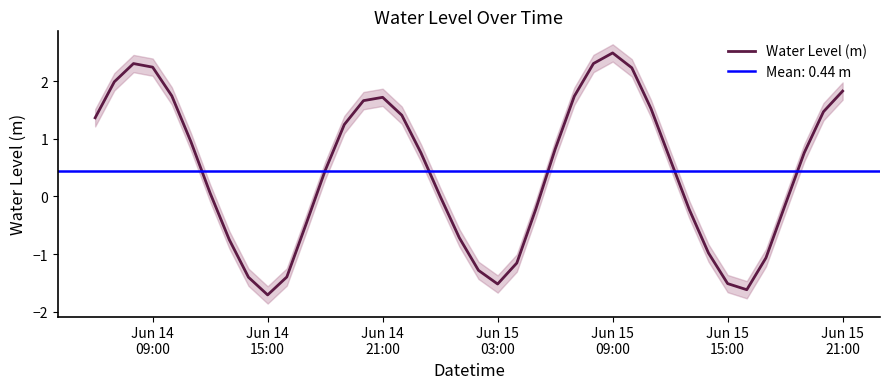

Reading right to left, transcribe all the data shown in this chart.

1.8	1.5	0.8	-0.1	-1.1	-1.6	-1.5	-1.0	-0.2	0.6	1.5	2.2	2.5	2.3	1.7	0.8	-0.2	-1.2	-1.5	-1.3	-0.7	0.0	0.8	1.4	1.7	1.7	1.2	0.4	-0.5	-1.4	-1.7	-1.4	-0.8	0.1	0.9	1.7	2.2	2.3	2.0	1.4